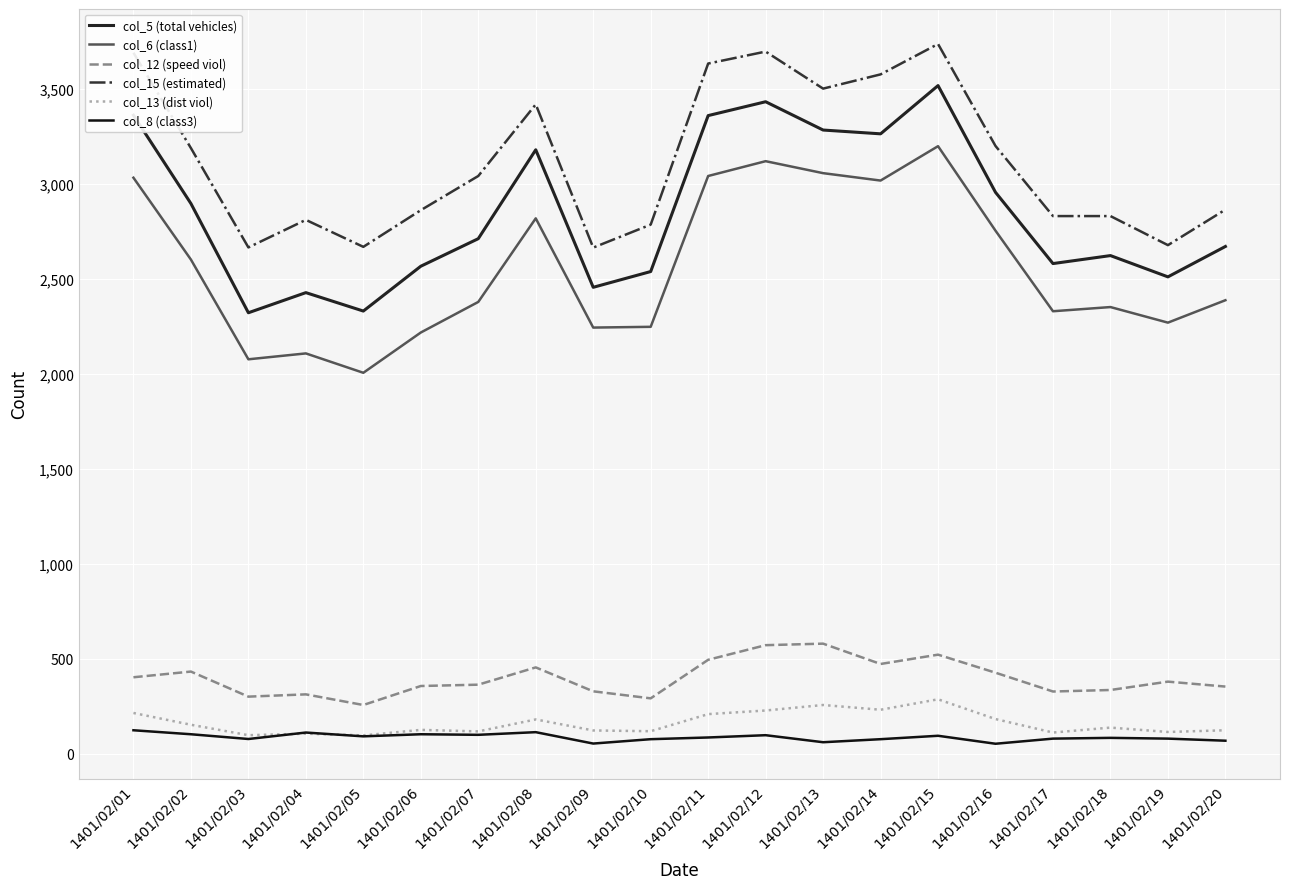

What are all the series names shown in the legend?

col_5 (total vehicles), col_6 (class1), col_12 (speed viol), col_15 (estimated), col_13 (dist viol), col_8 (class3)